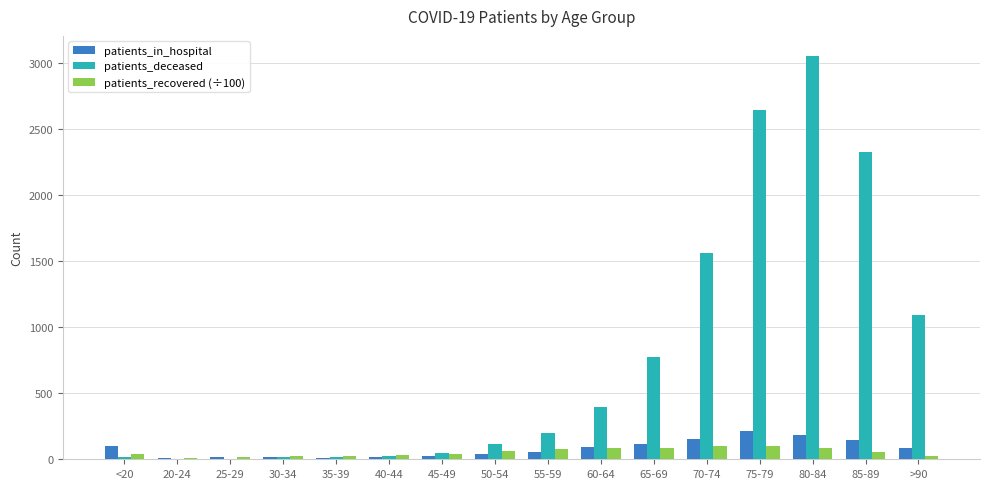

At which category is the sum across all series the highest?

80-84